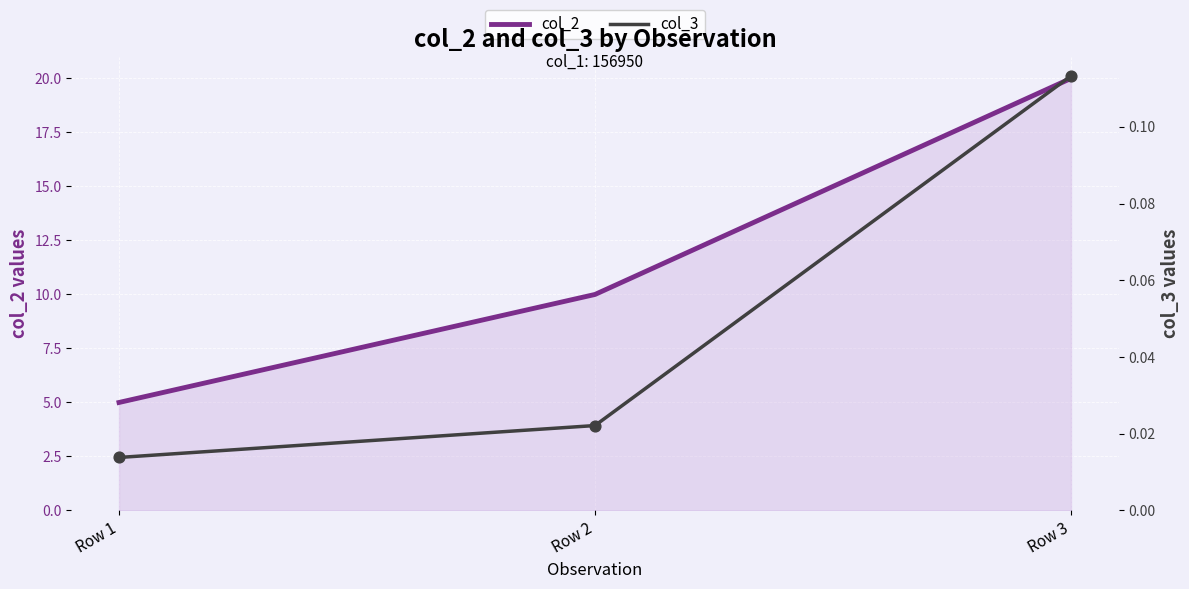

Which series reaches the maximum Y coordinate?

col_2